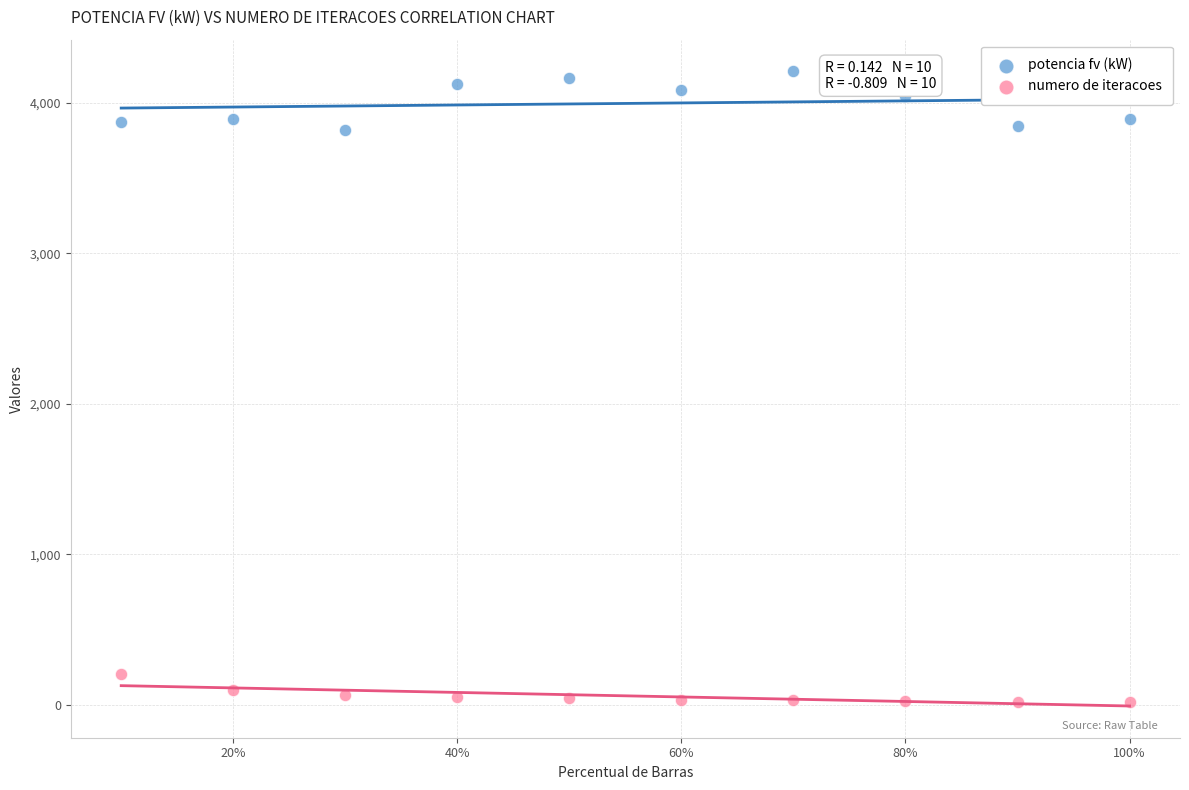

What is the X range (max minus min) for the scatter plot?

0.9